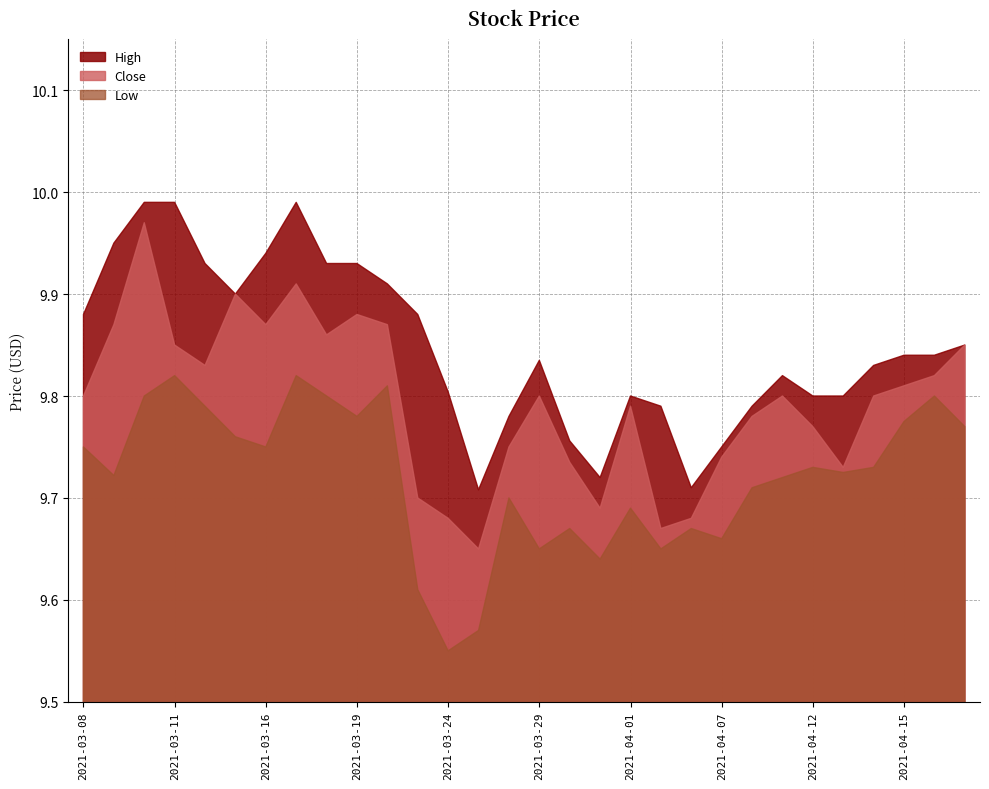

At which category is the sum across all series the highest?

2021-03-10